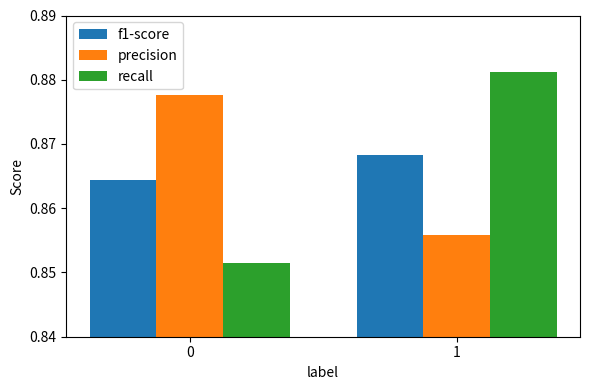

What is the total value across all series at 0?

2.6